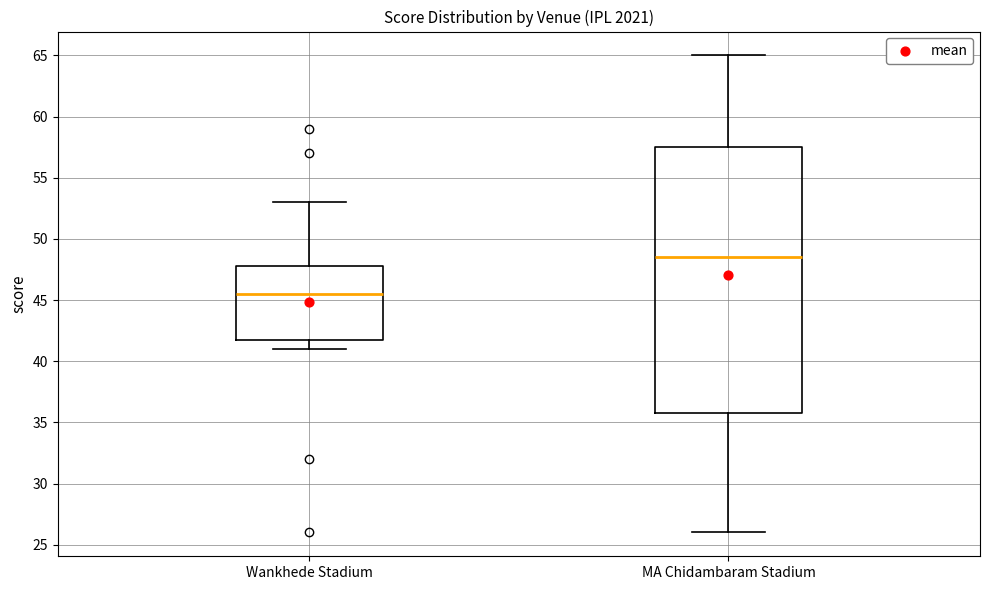

Which box's median line is the lowest?

Wankhede Stadium